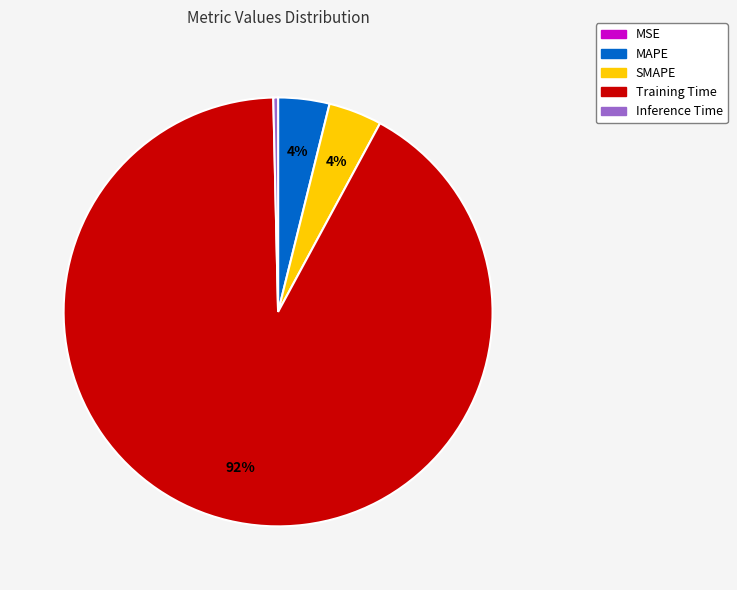

What is the majority slice?

Training Time